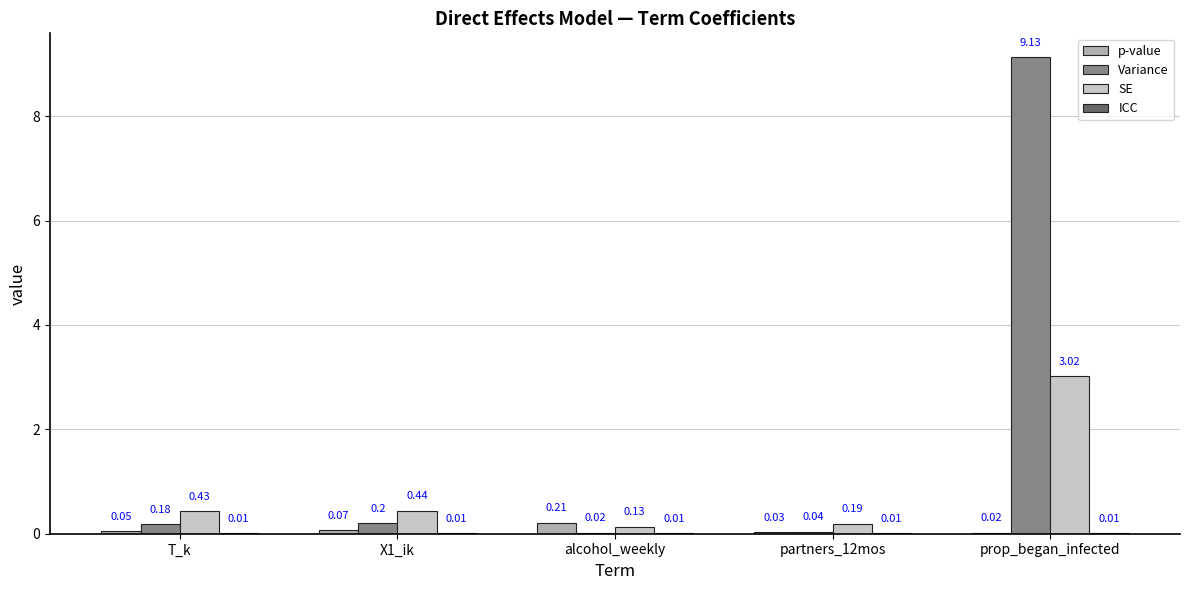

At which category is the sum across all series the highest?

prop_began_infected